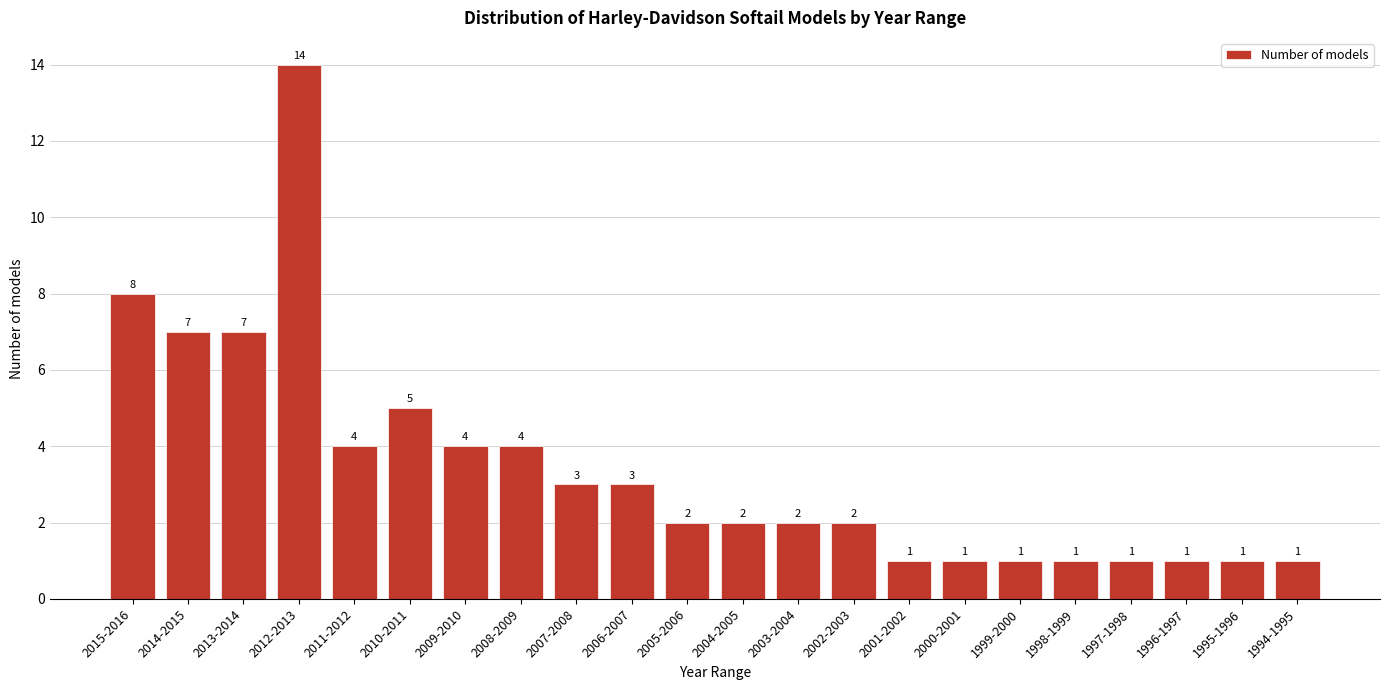

Reading left to right, transcribe all the data shown in this chart.

8	7	7	14	4	5	4	4	3	3	2	2	2	2	1	1	1	1	1	1	1	1